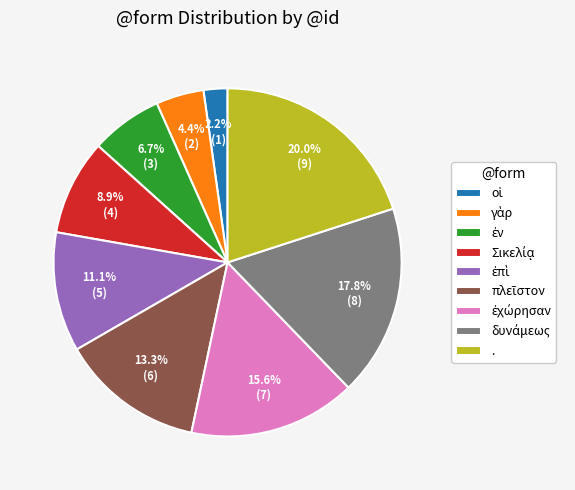

What is the largest slice in the pie chart?

.